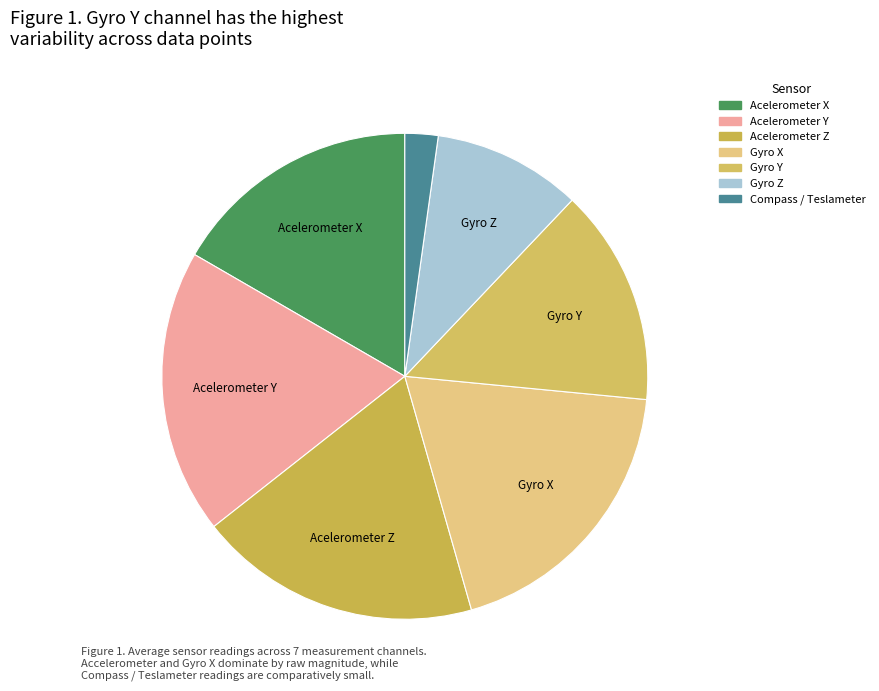

To the nearest percent, what is the combined percentage of Compass / Teslameter and Acelerometer Y?

21%